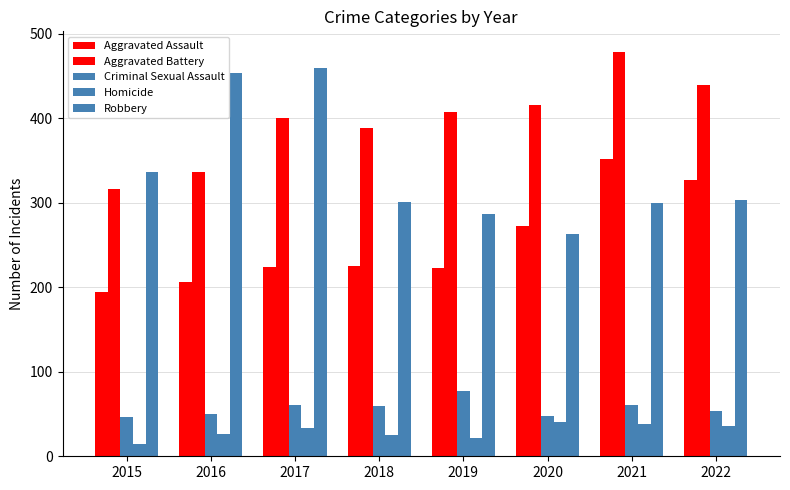

What is the sum of the Aggravated Assault values at 2016 and 2017?

430